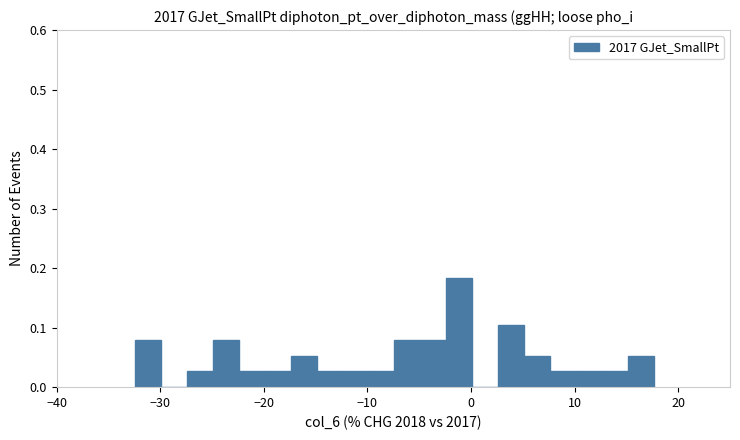

Read against the x-axis, roughly where is the centre of the tallest bar?

-1